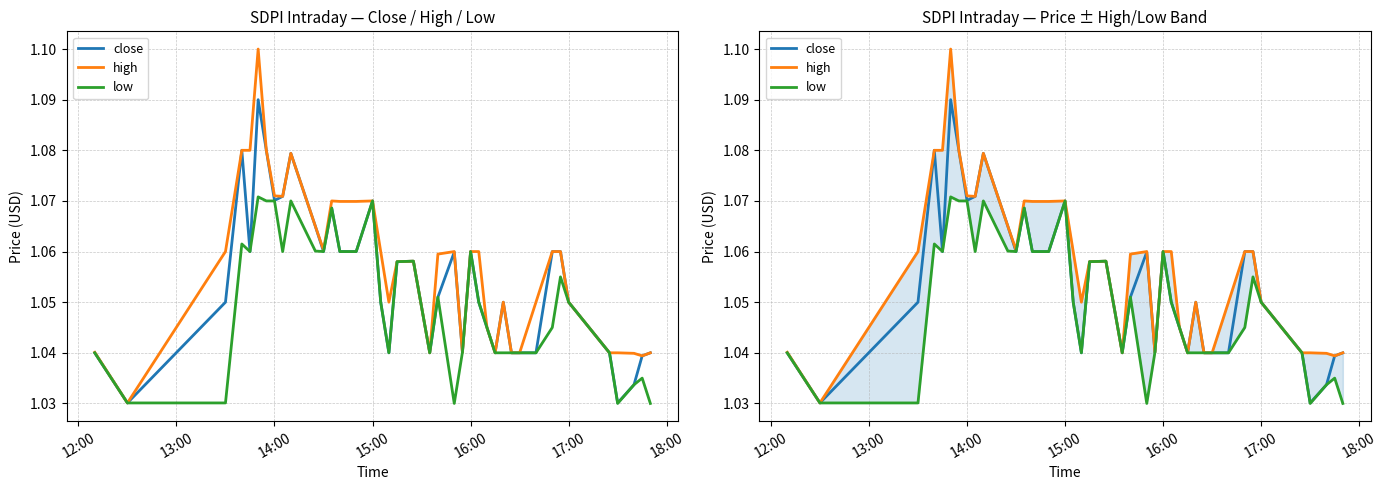

True or false: high and close intersect in this chart.

False